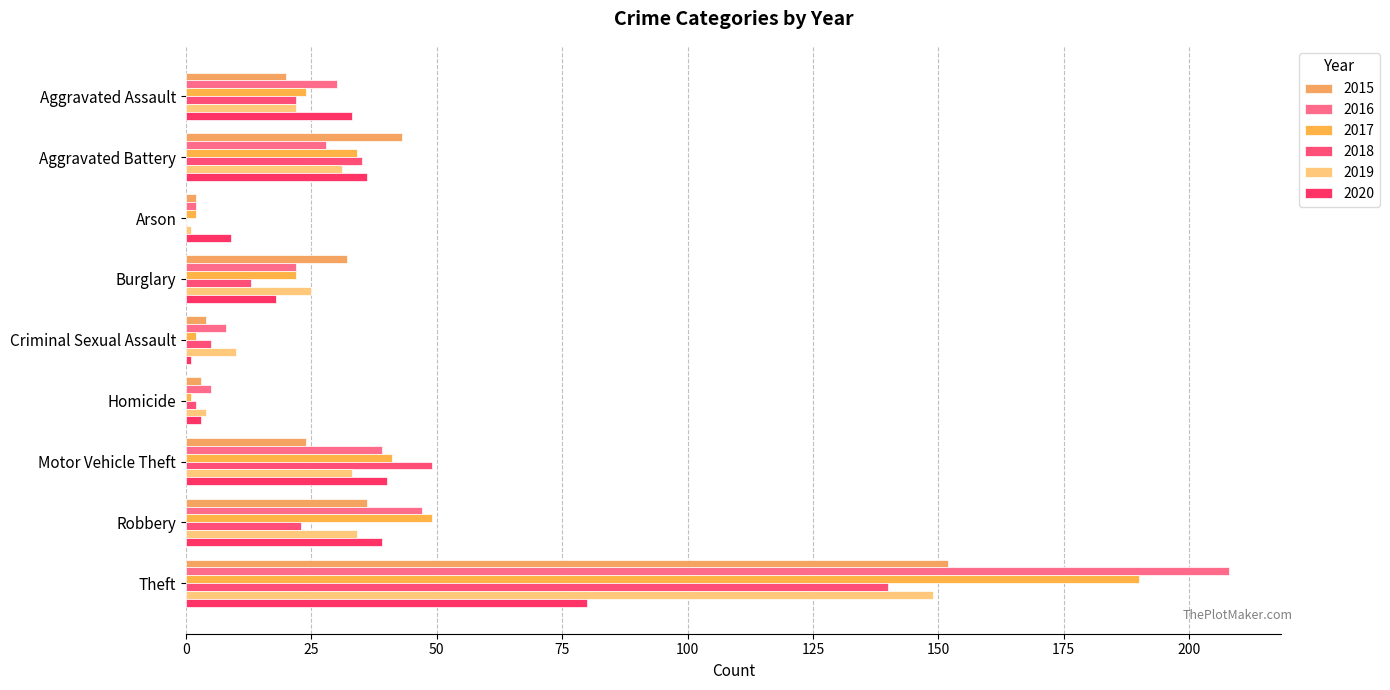

Rank the series at Homicide from lowest to highest value.

2017, 2018, 2015, 2020, 2019, 2016